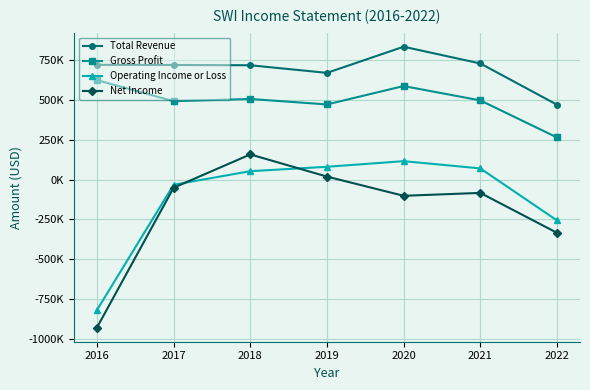

At which category does Net Income reach its first local valley?

2020